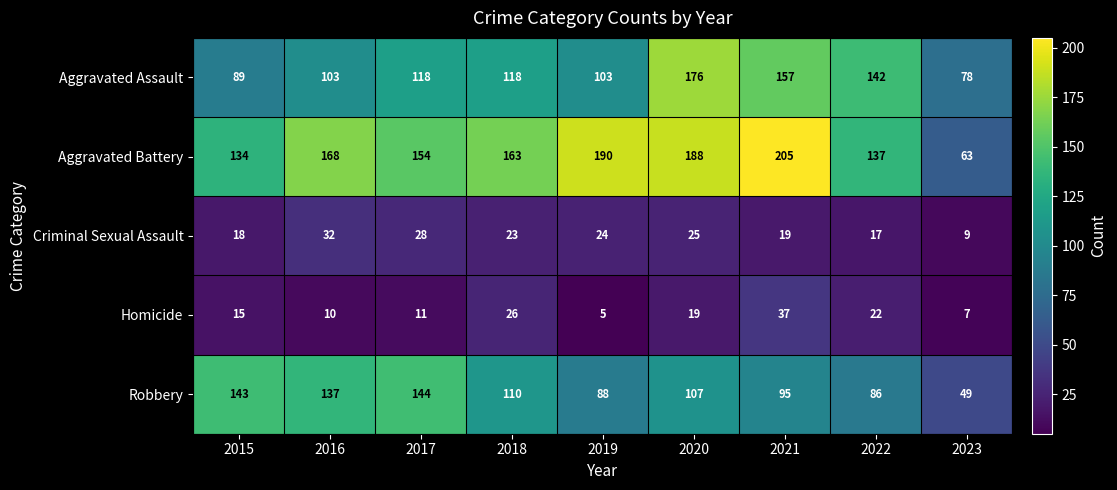

Which label corresponds to the largest value in the chart?

2021